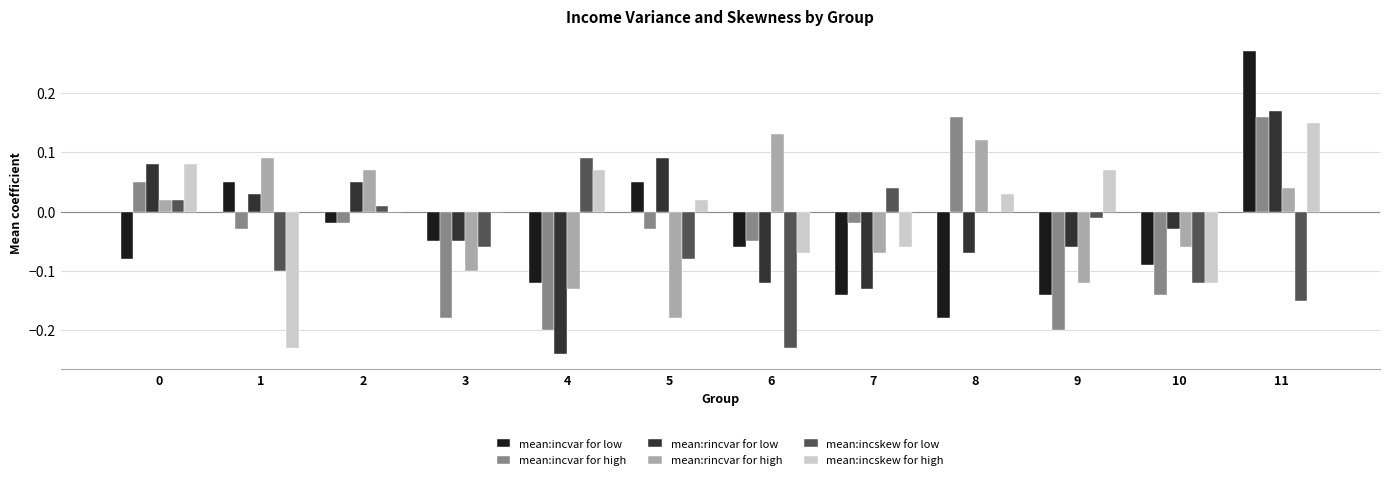

At which category does the chart reach its peak across all series?

11